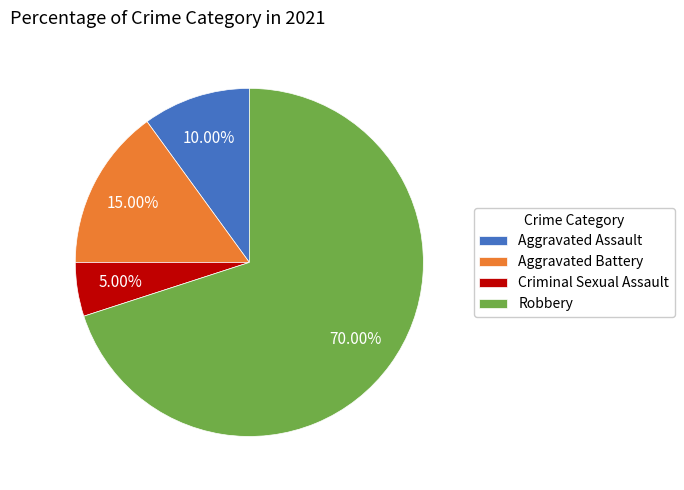

Is there a majority slice in this chart?

Yes